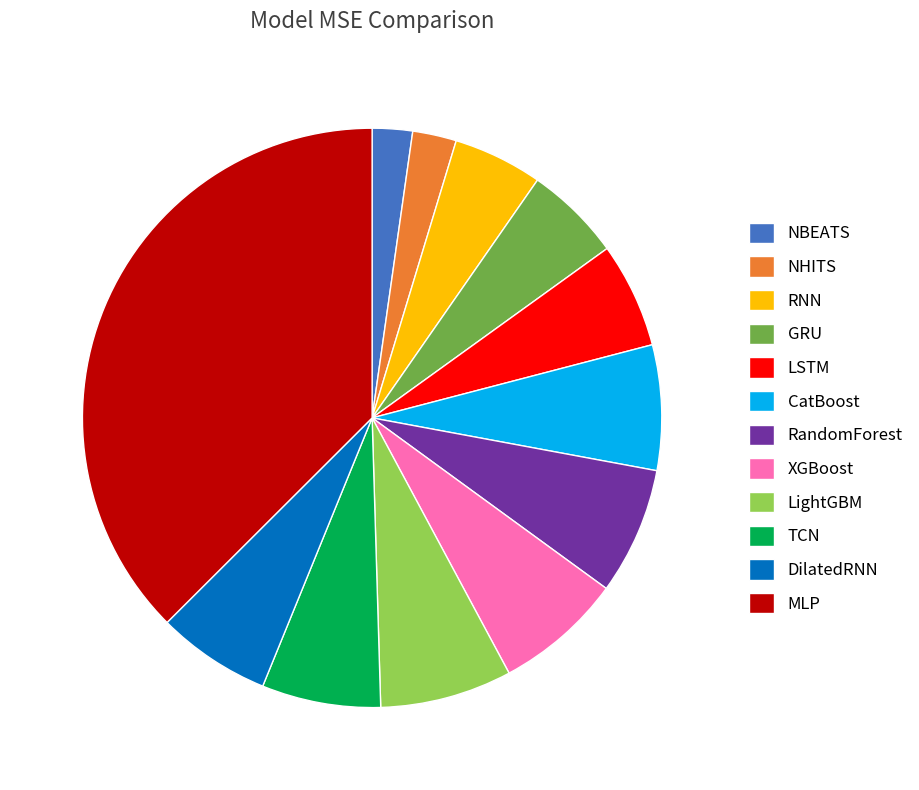

Combined, do GRU and LightGBM account for over 50%?

No